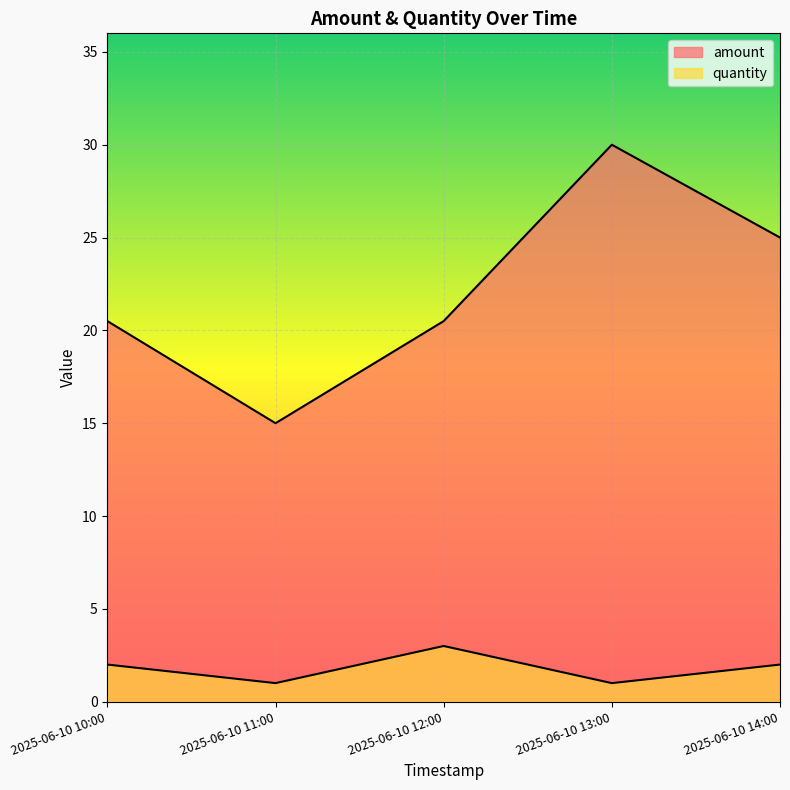

Where is amount nearest to the value 22?

2025-06-10 10:00